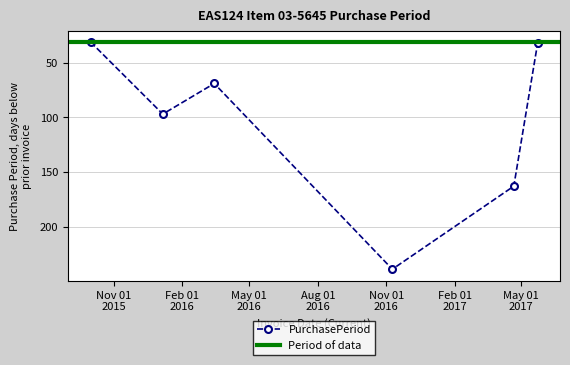

True or false: there are more than 1 points higher than both neighbors.

True